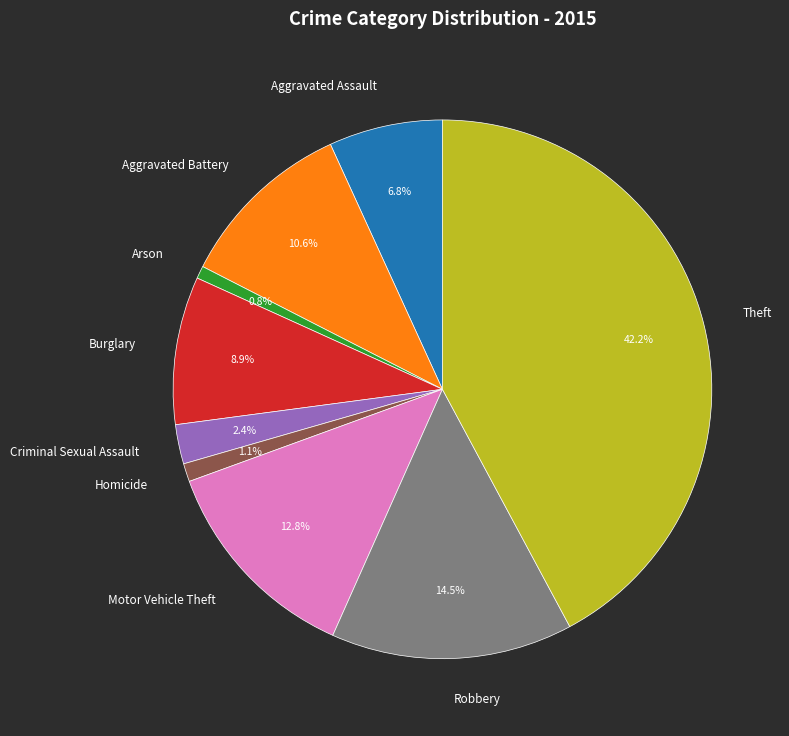

To the nearest percent, what is the combined percentage of Aggravated Assault and Theft?

49%